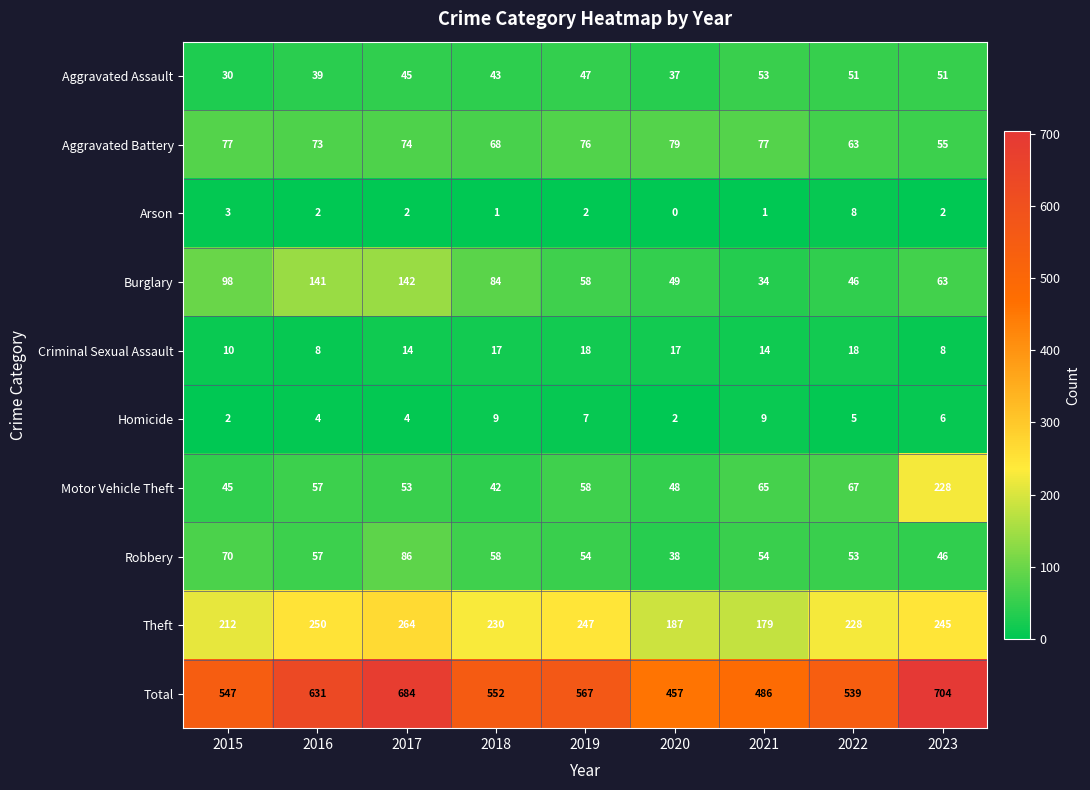

Rank the series at 2015 from highest to lowest value.

Total, Theft, Burglary, Aggravated Battery, Robbery, Motor Vehicle Theft, Aggravated Assault, Criminal Sexual Assault, Arson, Homicide